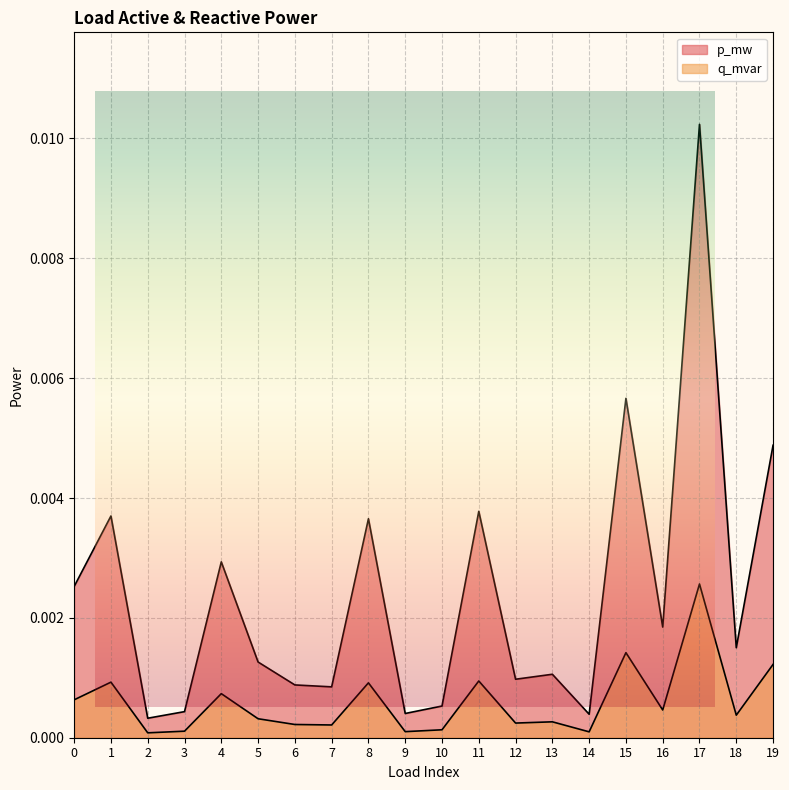

Count the number of categories in the chart.

20